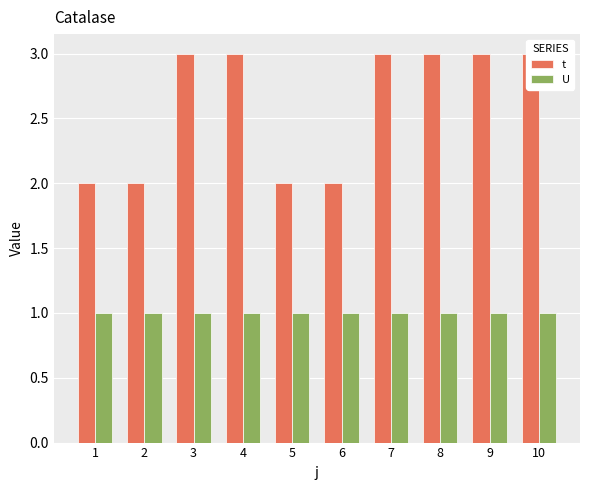

At which label is t closest to 2?

1